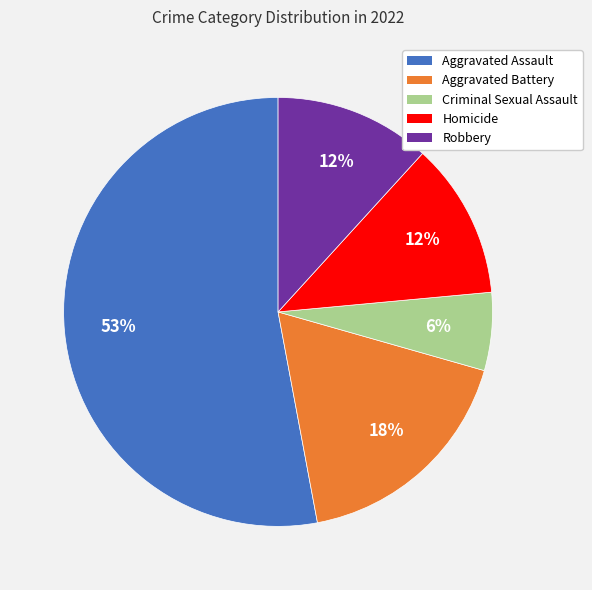

Is it true that Criminal Sexual Assault is 1% of the pie?

False